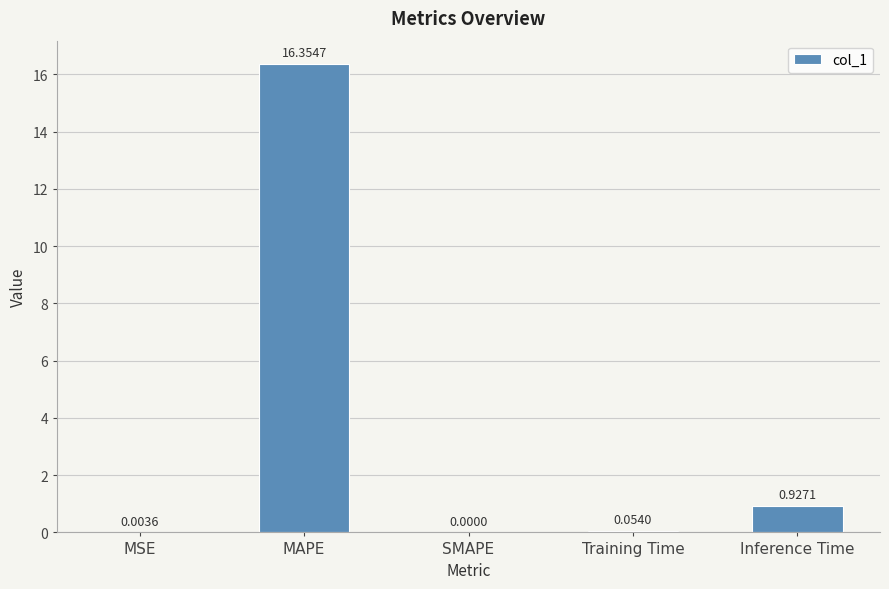

What is the sum of all values?

17.3